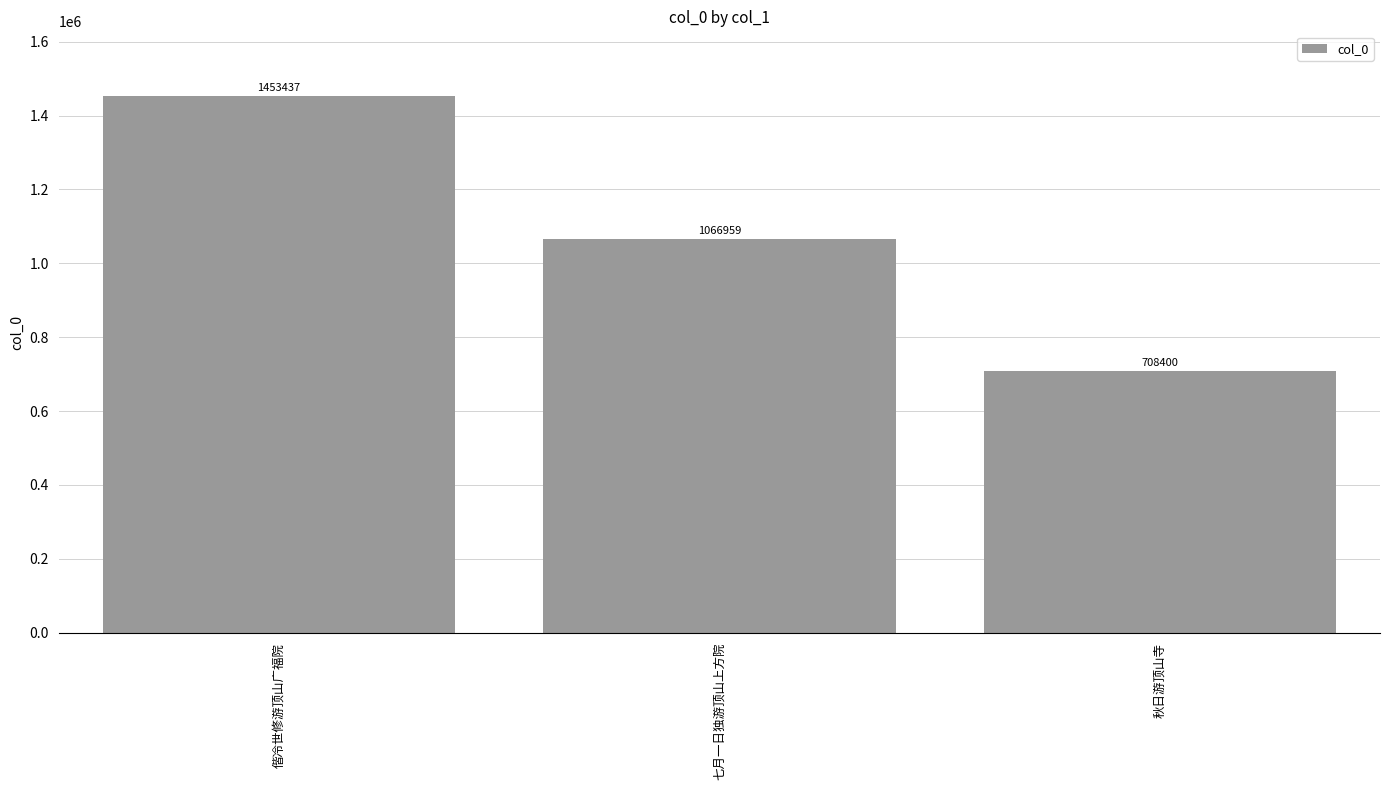

Which has a higher value, 偕冷世修游顶山广福院 or 七月一日独游顶山上方院?

偕冷世修游顶山广福院